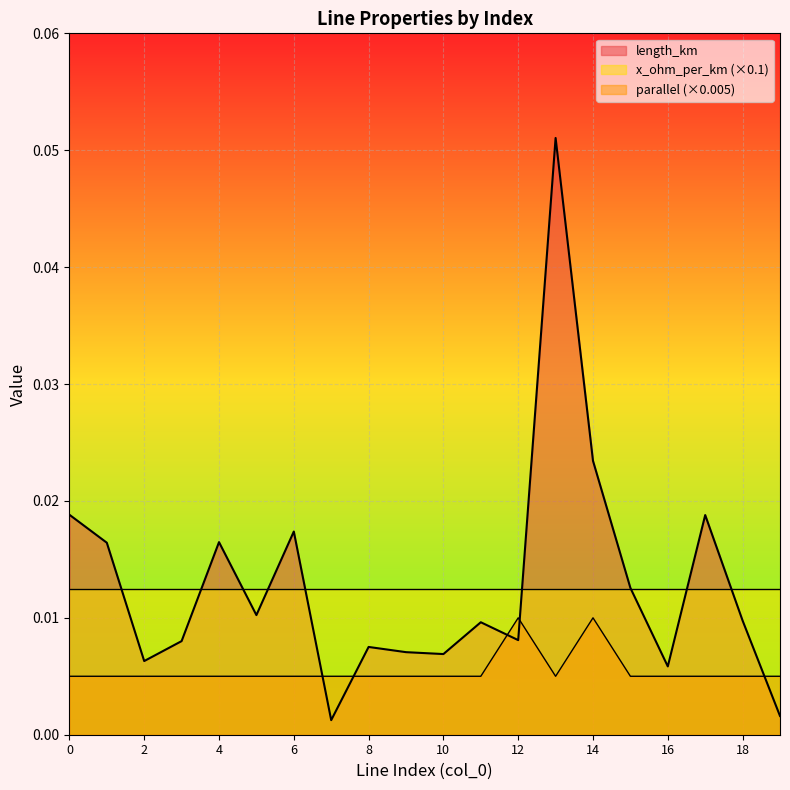

Reading right to left, extract all data points from this chart.

length_km: 0.0	0.0	0.0	0.0	0.0	0.0	0.1	0.0	0.0	0.0	0.0	0.0	0.0	0.0	0.0	0.0	0.0	0.0	0.0	0.0
parallel: 0.0	0.0	0.0	0.0	0.0	0.0	0.0	0.0	0.0	0.0	0.0	0.0	0.0	0.0	0.0	0.0	0.0	0.0	0.0	0.0